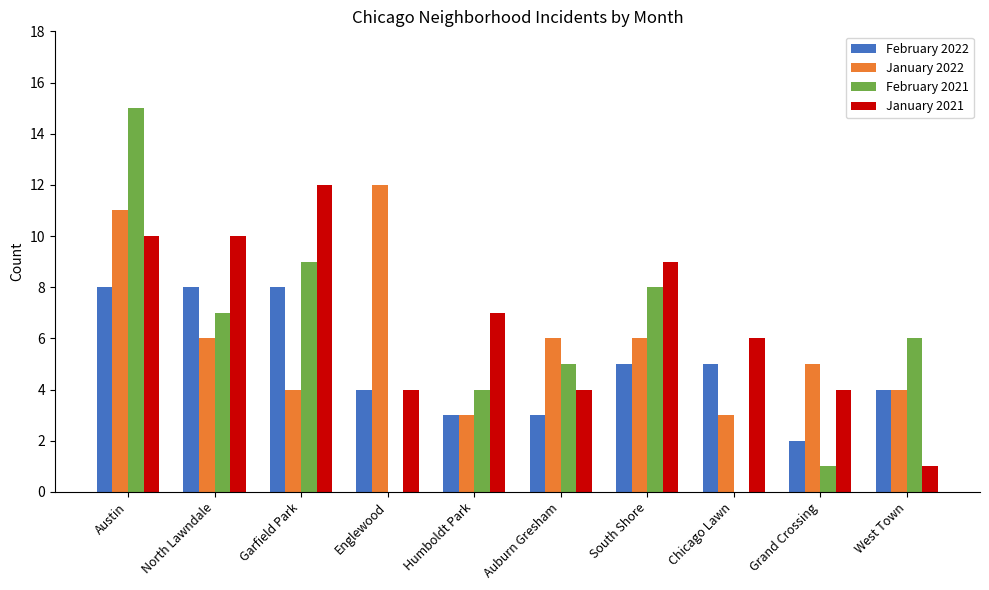

Which series changed the most between Garfield Park and Chicago Lawn?

February 2021